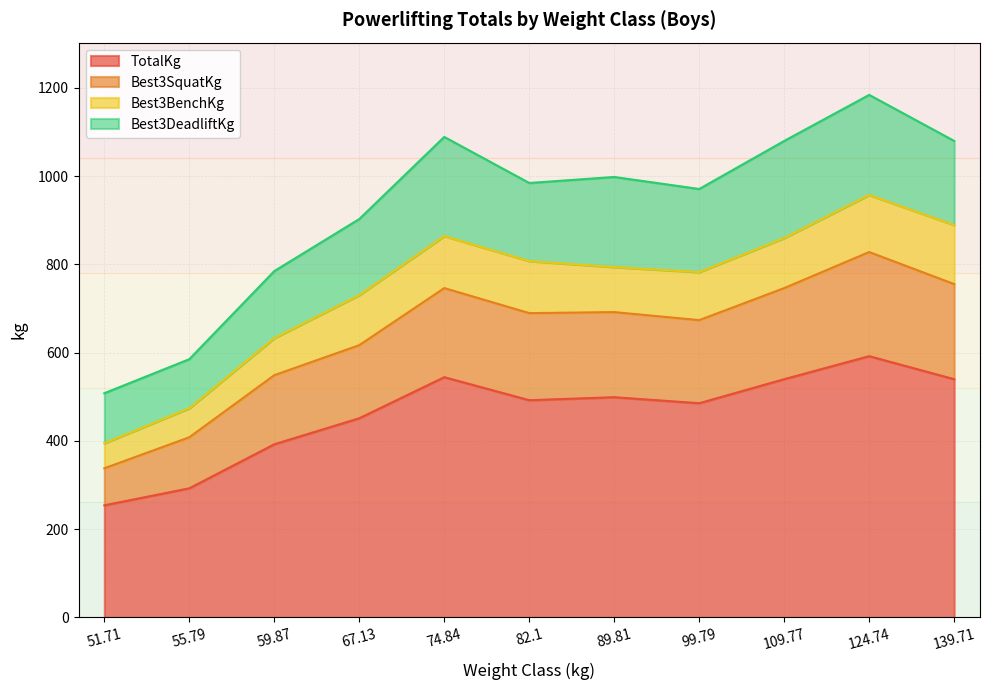

True or false: TotalKg and Best3SquatKg intersect in this chart.

False